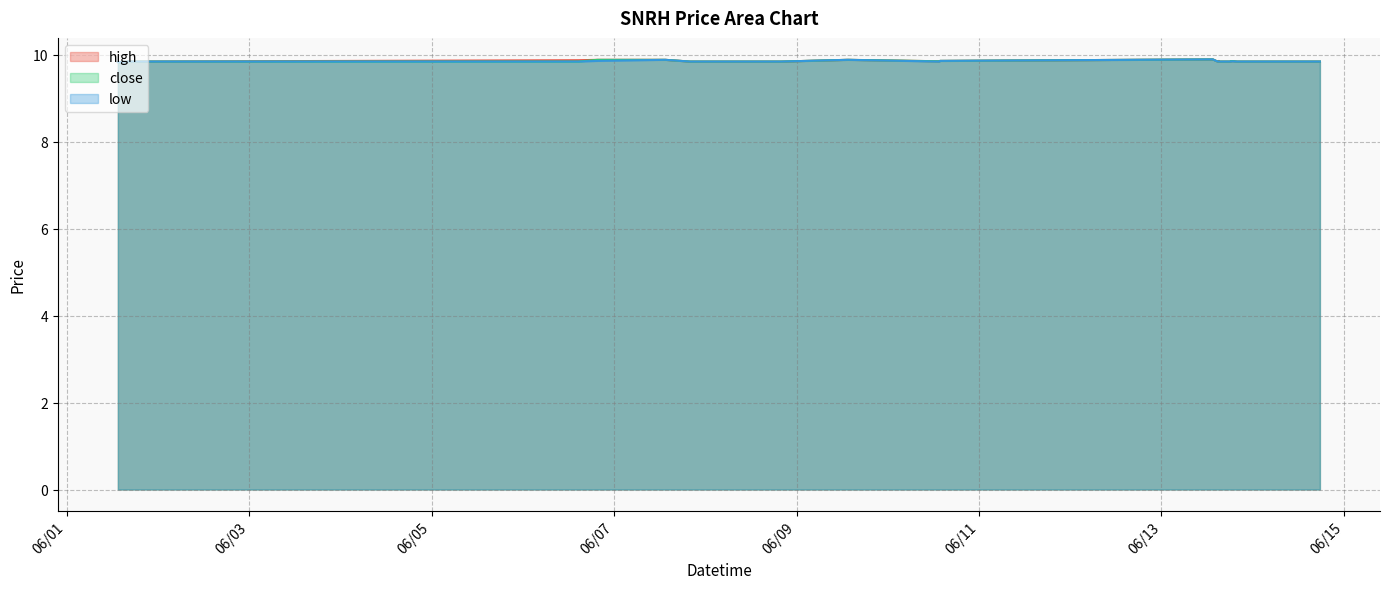

Rank the series by their average value, from lowest to highest.

low, close, high